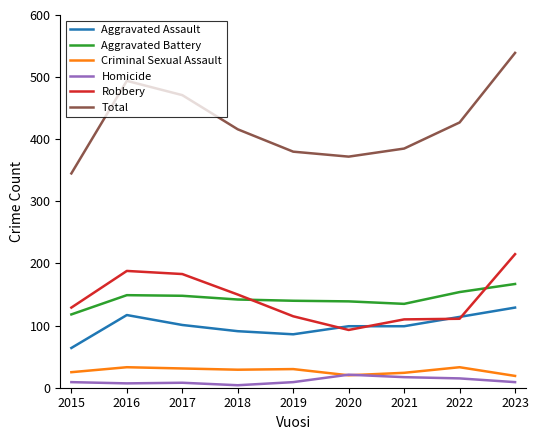

At which label does Total reach its peak?

2023